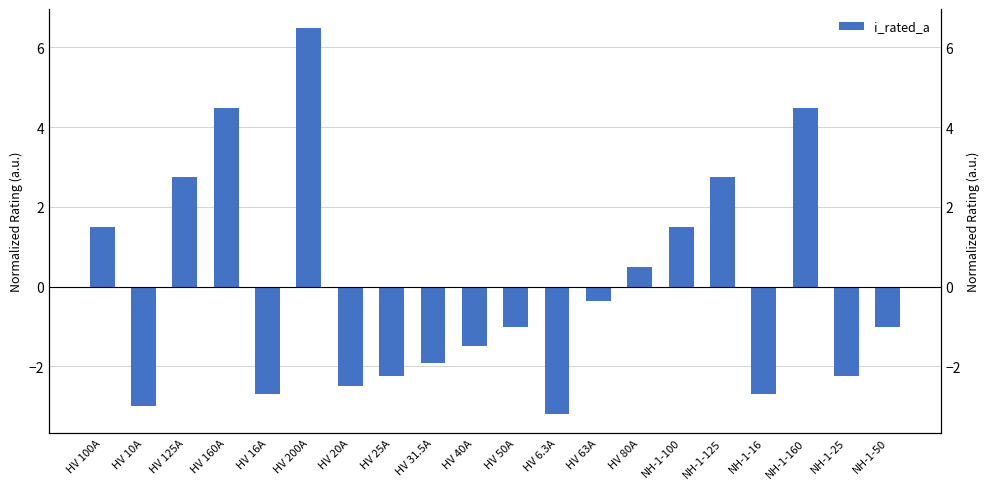

What is the label of the 20th bar from the right?

HV 100A